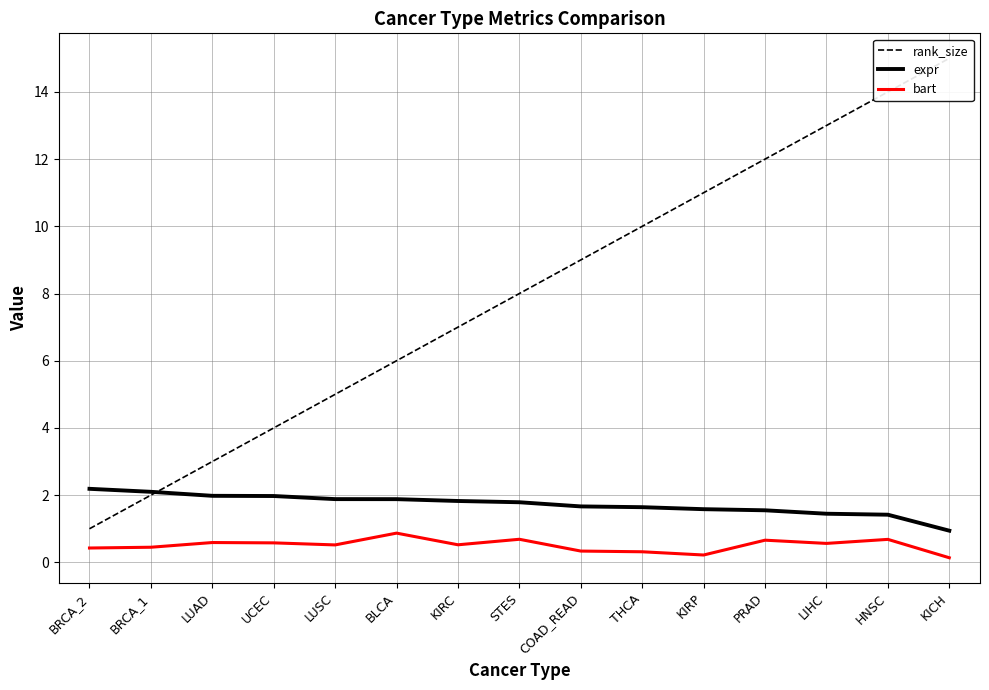

Which category has the lowest value across all series?

KICH